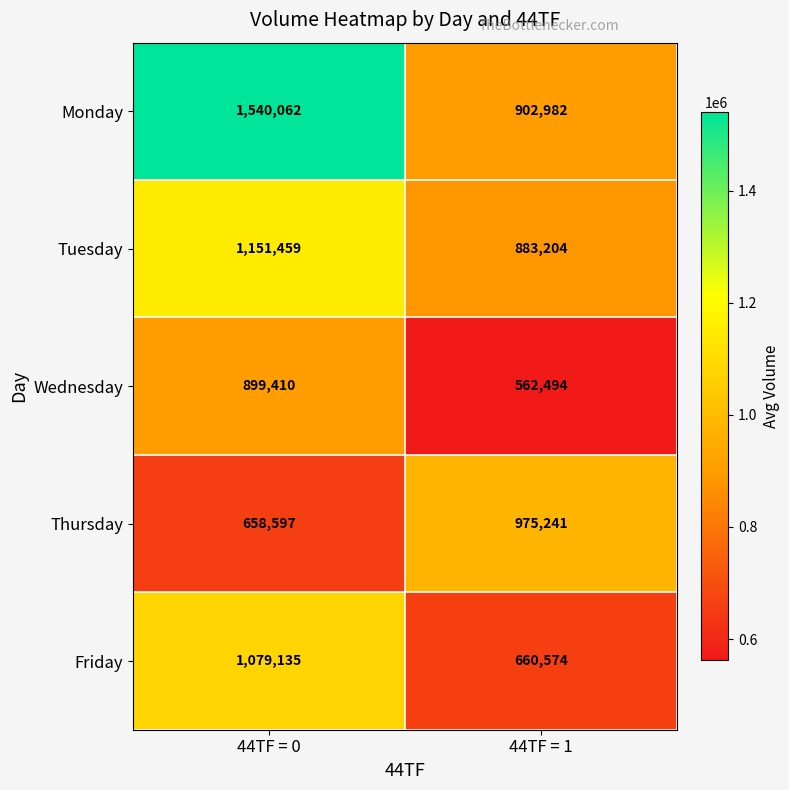

Is it true that Wednesday equals 809253 at 44TF = 1?

False